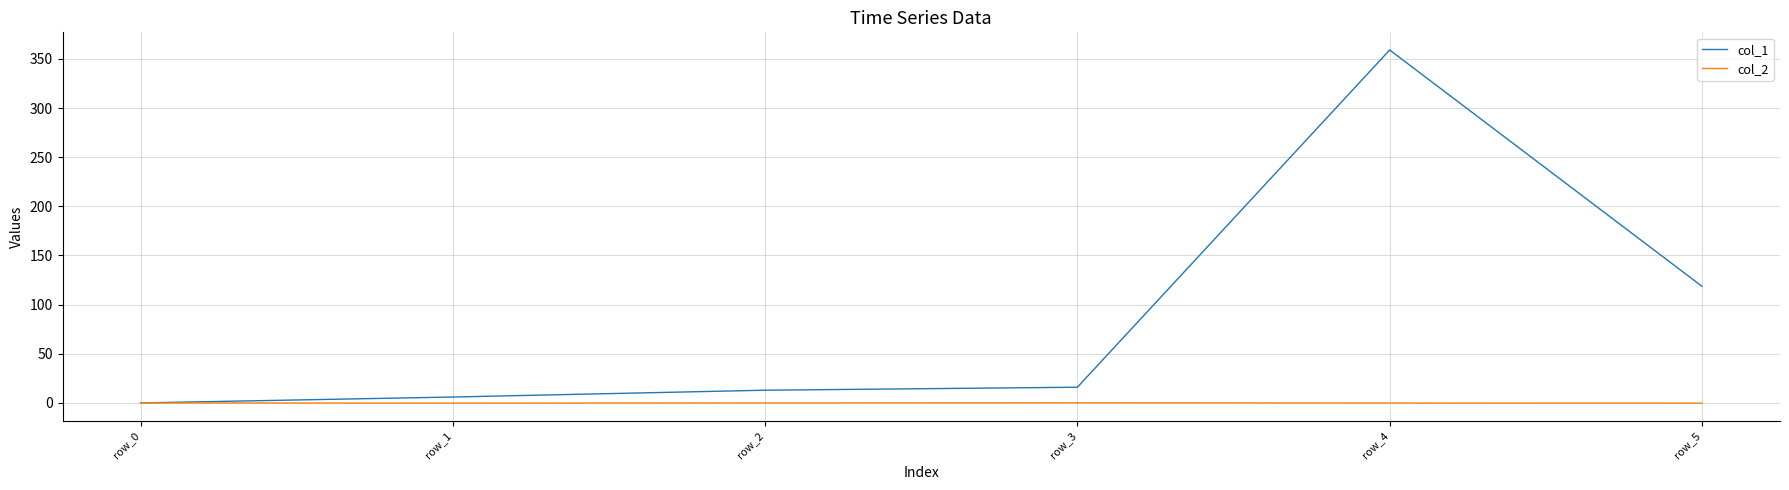

Rank the series by their average value, from lowest to highest.

col_2, col_1